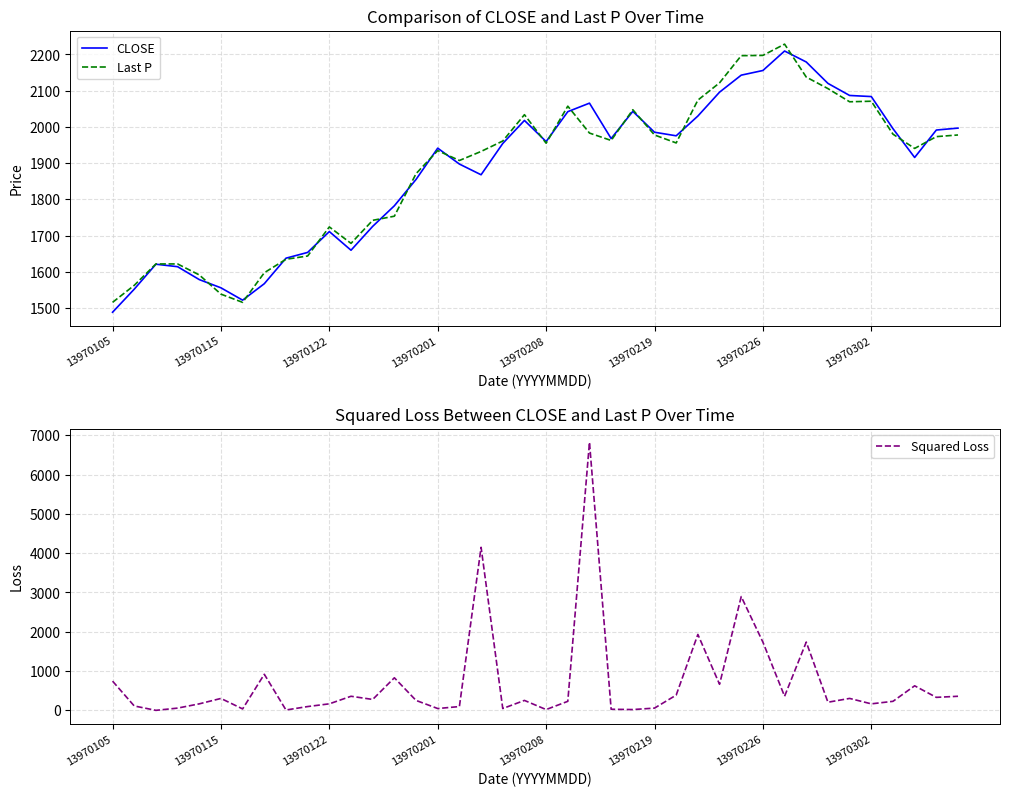

What position from the left is 33?

34